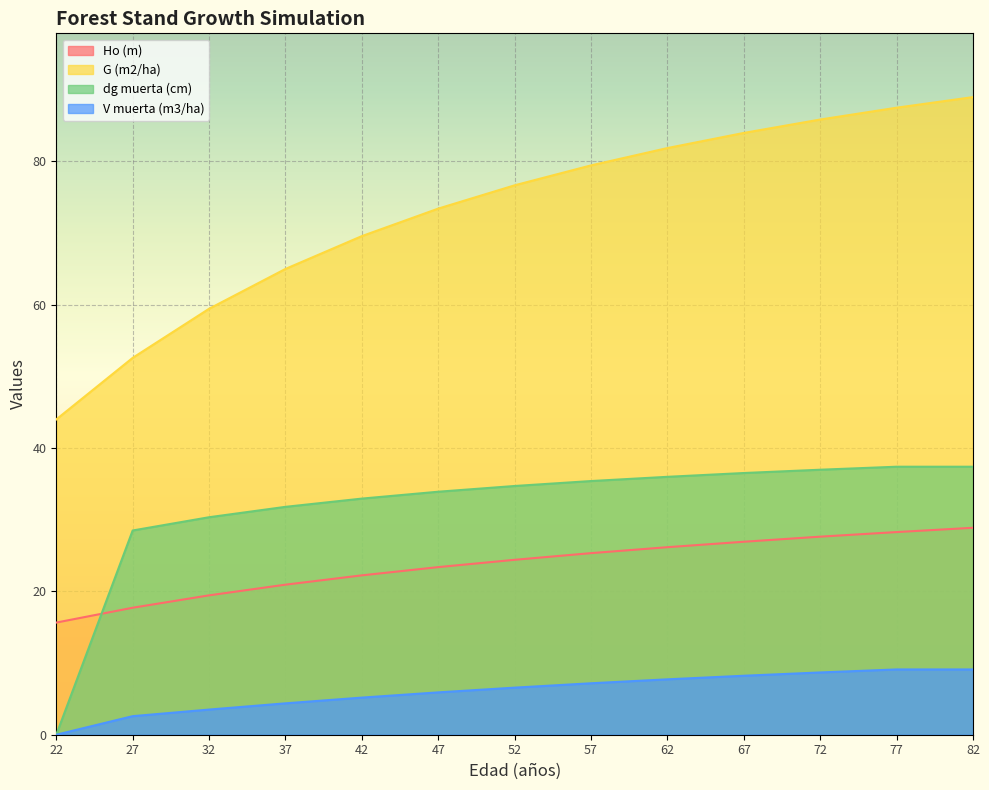

At which label is G (m2/ha) closest to 66?

37